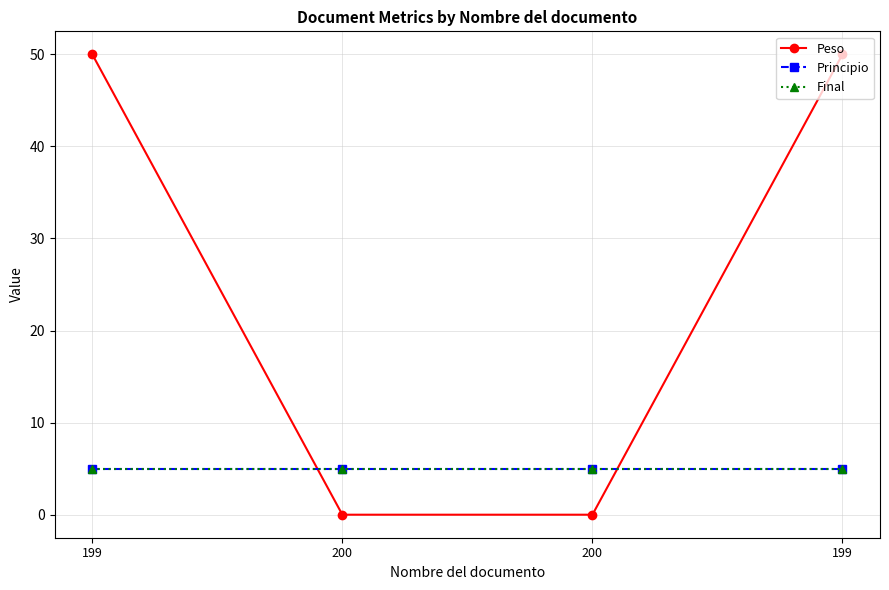

What is the approximate value of Principio at 199?

5